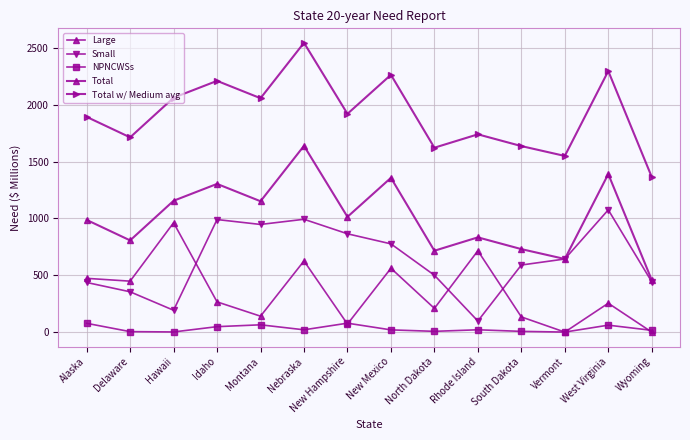

At which label does NPNCWSs first exceed 20?

Alaska